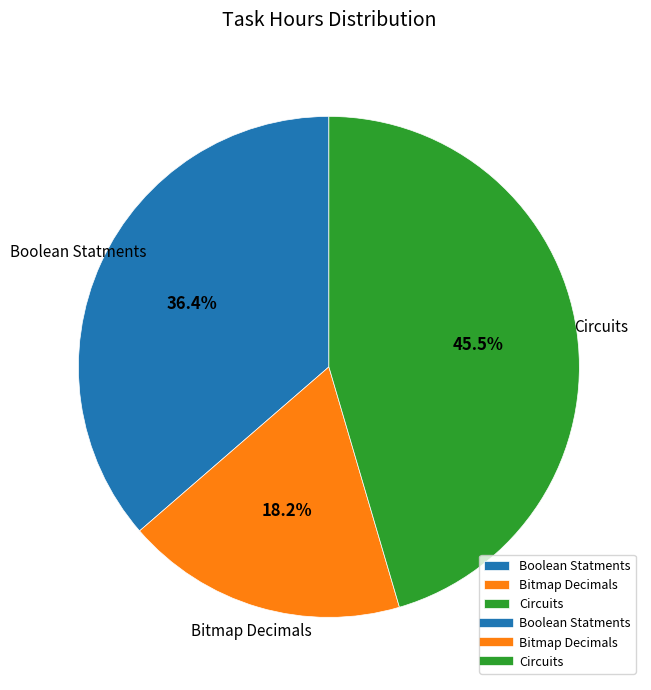

Combined, what portion of the pie is Bitmap Decimals and Circuits?

63.6%